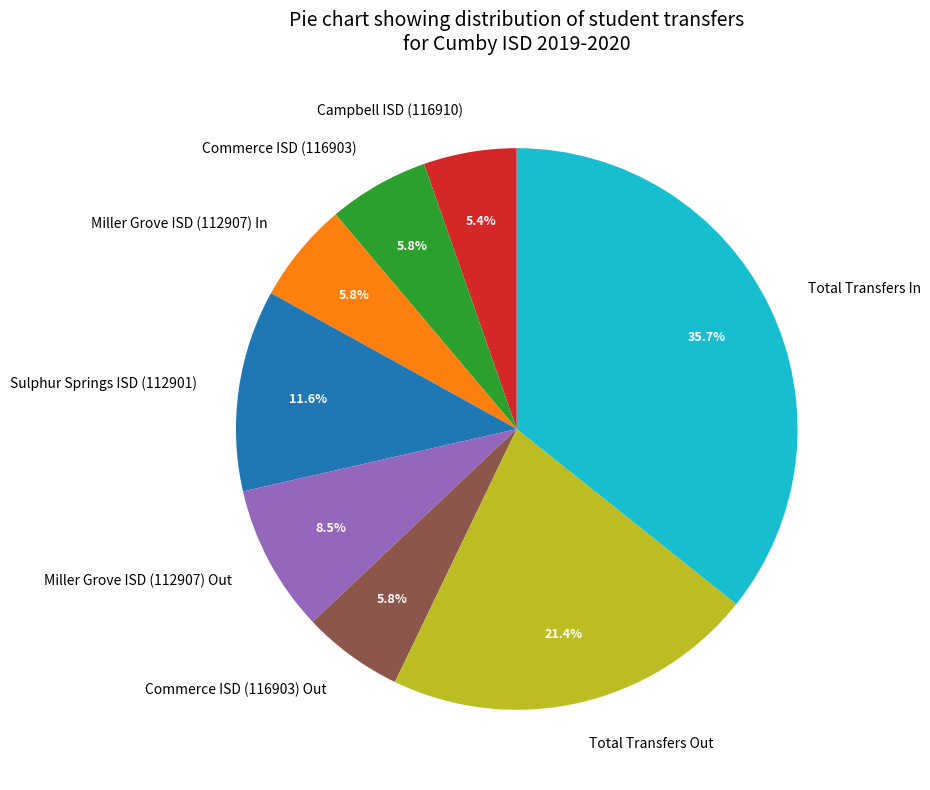

True or false: Campbell ISD (116910) accounts for 1% of the total.

False